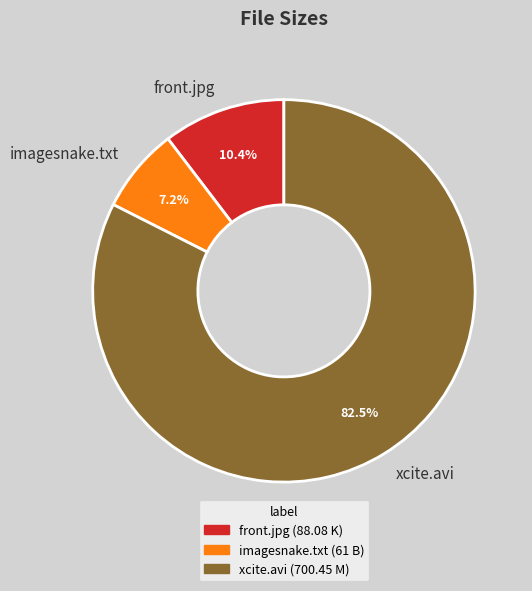

Which category has the biggest portion of the pie?

xcite.avi